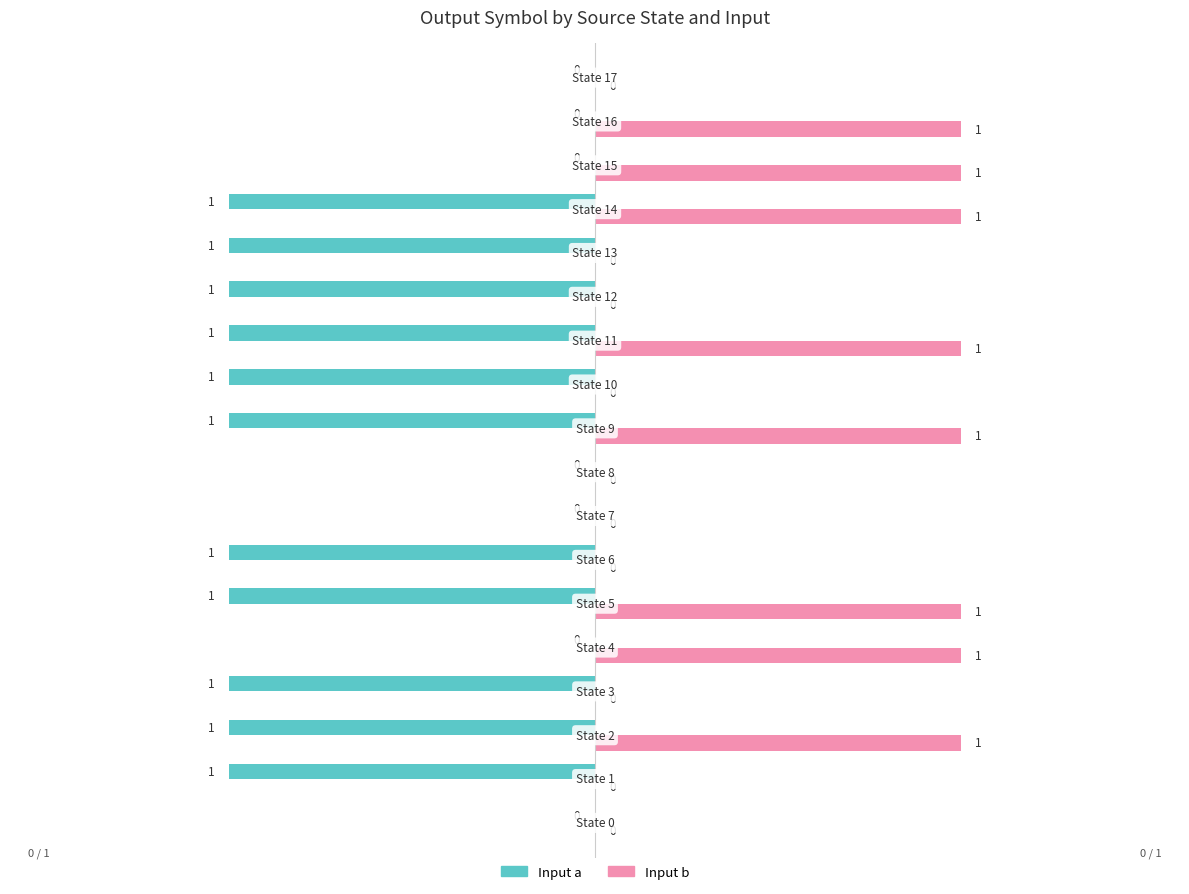

How many Input a values are between -1 and 0?

18